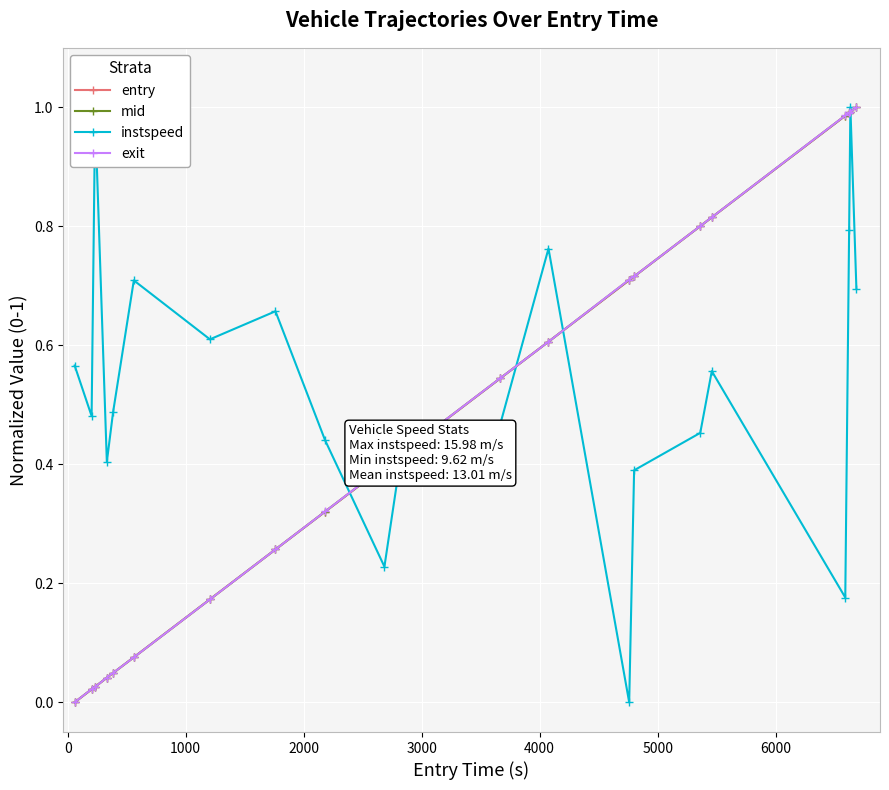

True or false: instspeed has more than 0 interior local peaks.

True